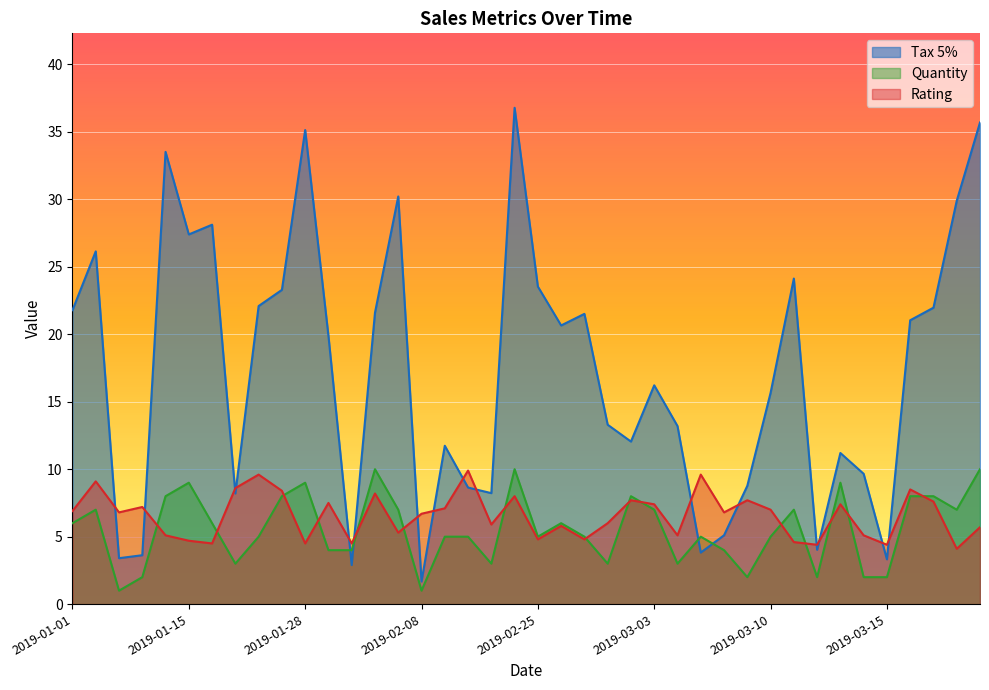

The value of Rating at 2019-01-15 is 1.7. True or false?

False